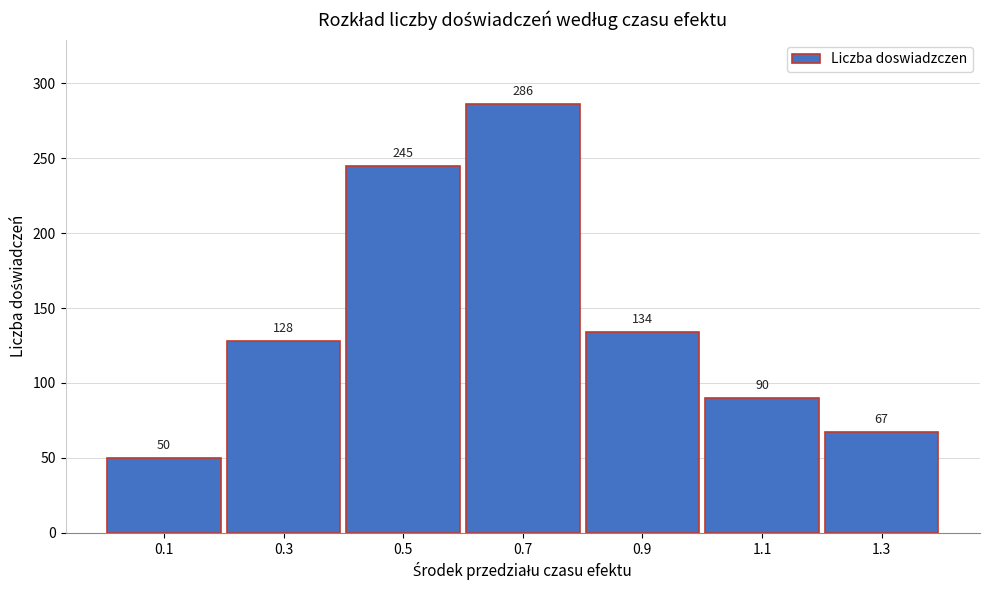

Reading right to left, transcribe all the data shown in this chart.

67	90	134	286	245	128	50